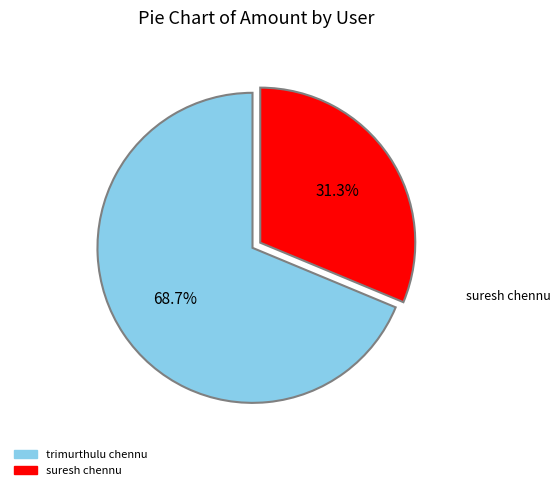

Rank the categories by value from lowest to highest.

suresh chennu, trimurthulu chennu